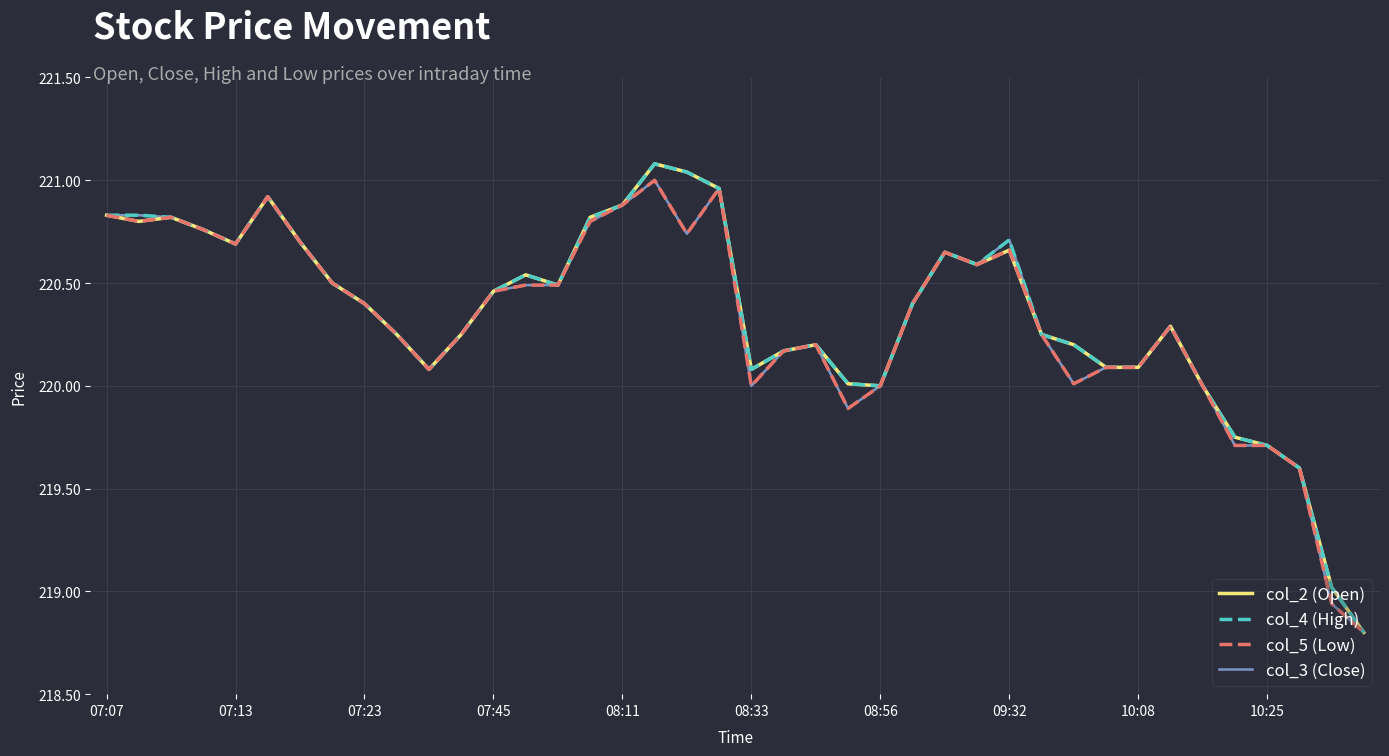

What is the greatest value displayed?

221.1